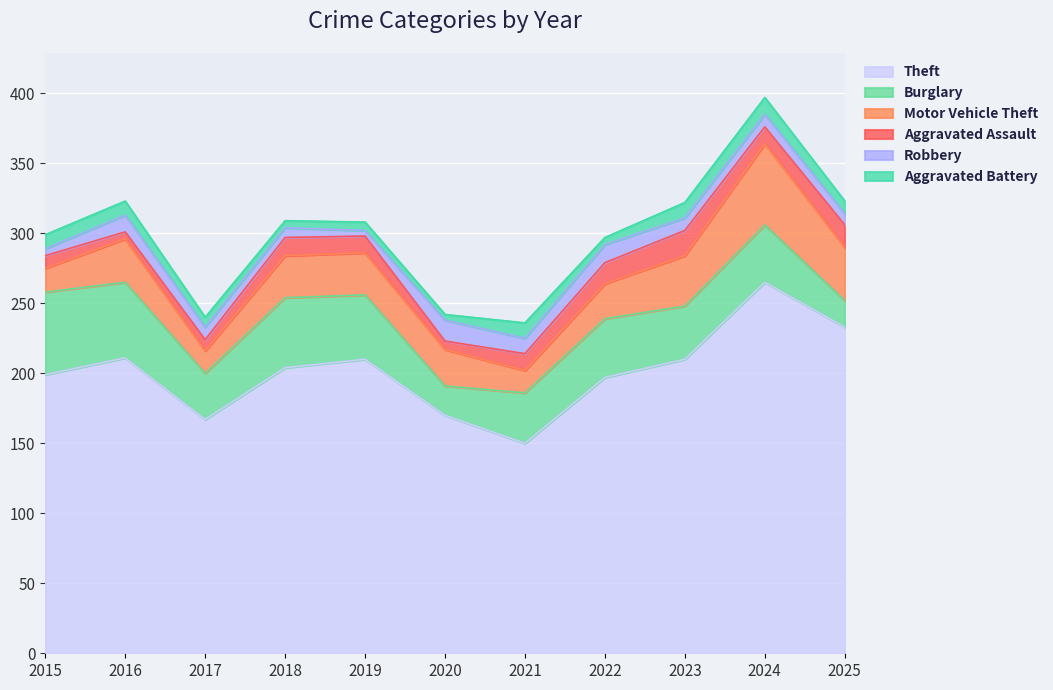

What is the difference between the Motor Vehicle Theft values at 2024 and 2021?

42